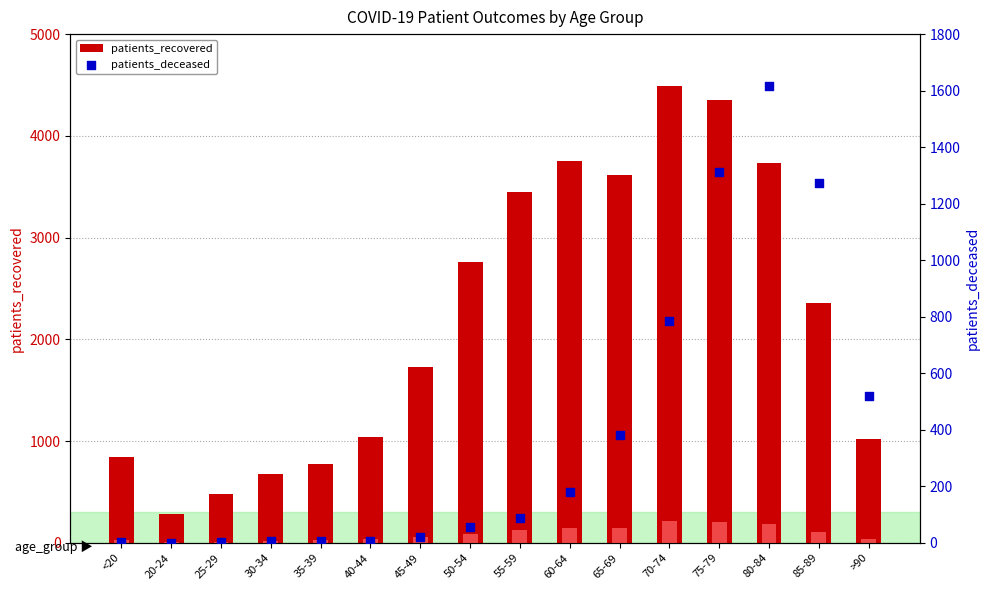

Is the value of patients_in_hospital at 45-49 greater than the value of patients_deceased at <20?

Yes